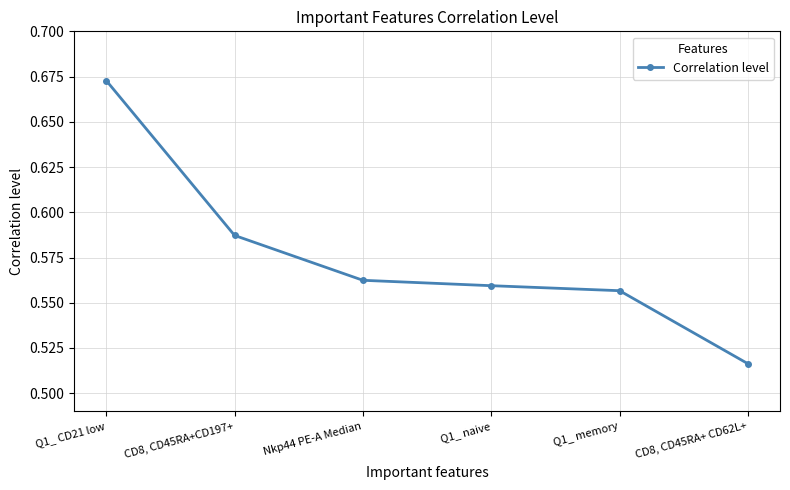

Which category has the lowest value across all series?

CD8, CD45RA+ CD62L+